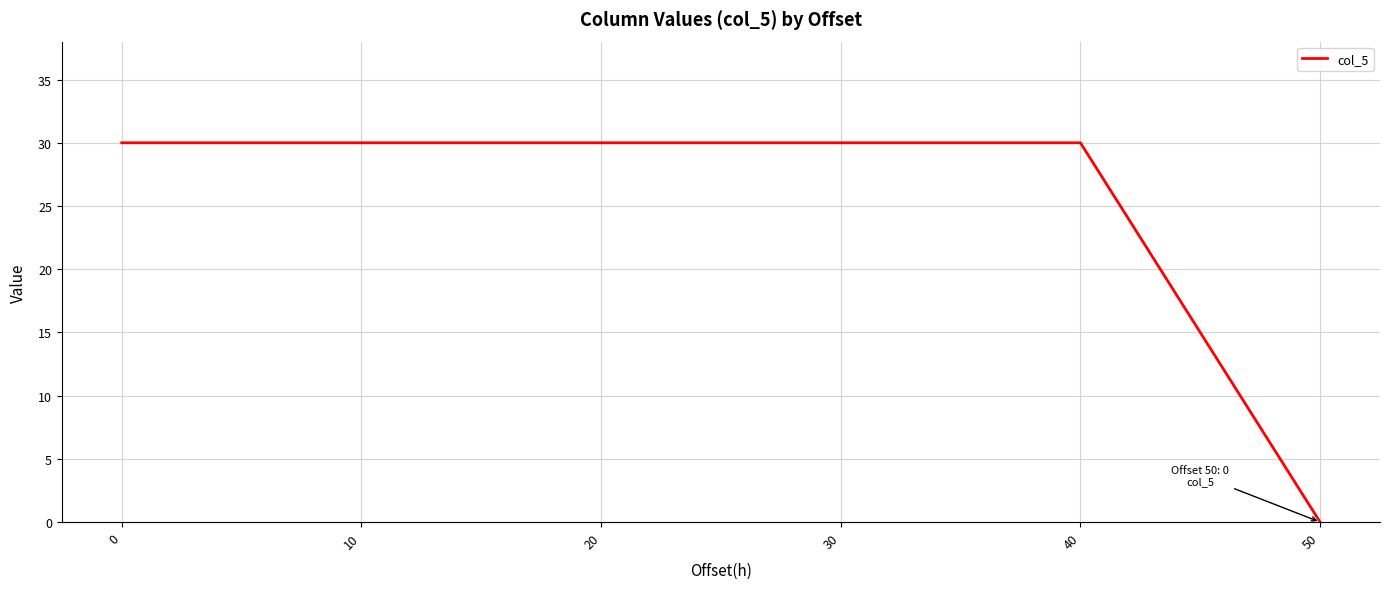

What is the difference between the maximum and minimum values?

30